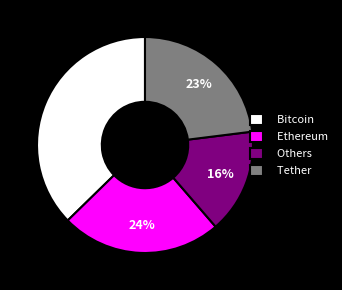

To the nearest percent, what portion does Bitcoin represent?

37%